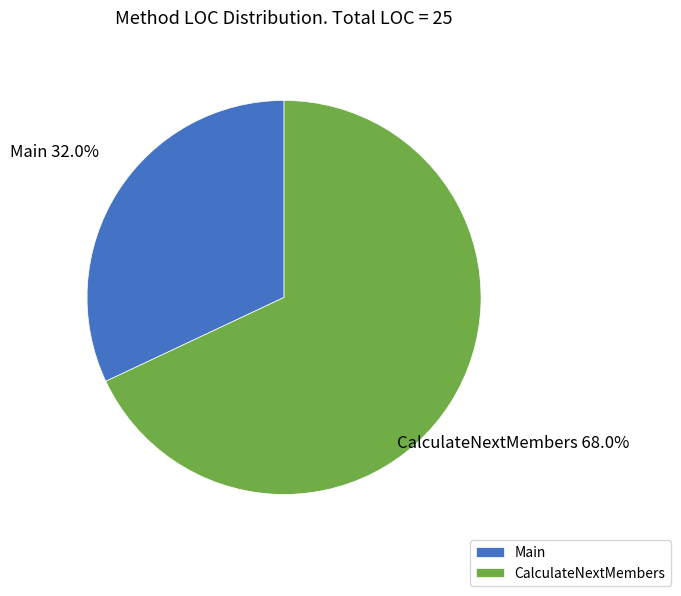

How many segments does this pie chart have?

2